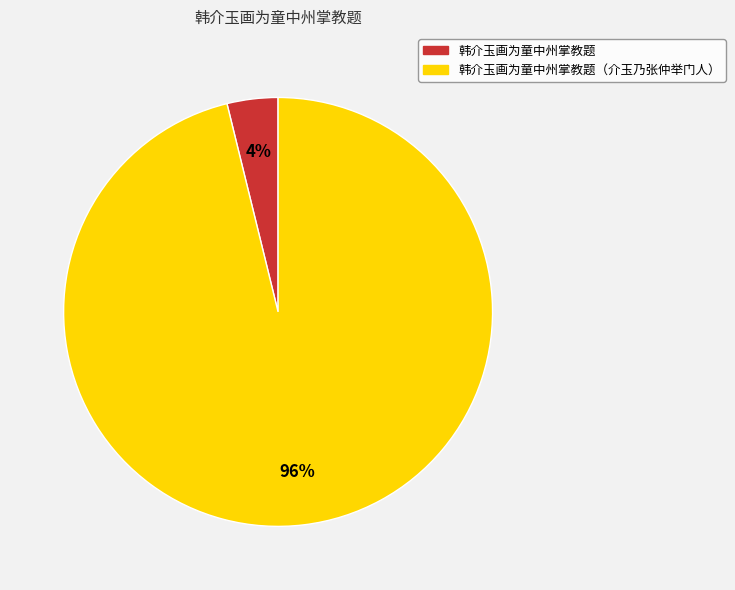

What is the smallest slice in the pie chart?

韩介玉画为童中州掌教题